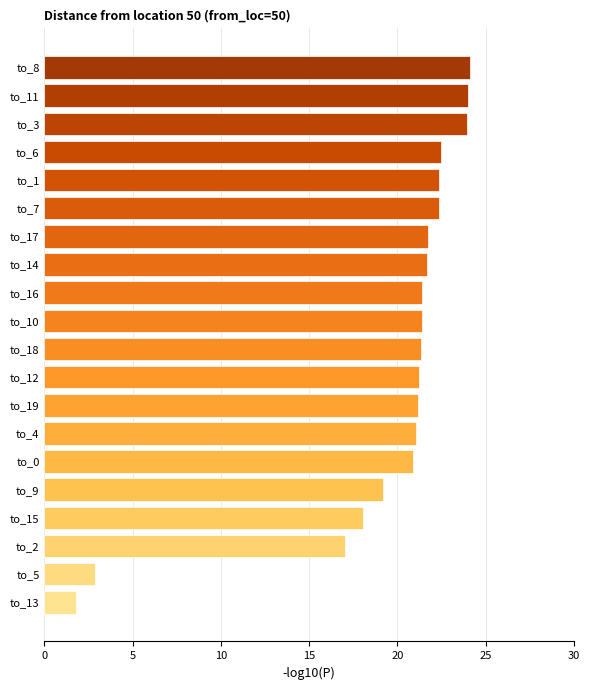

What is the approximate value at to_13?

1.8